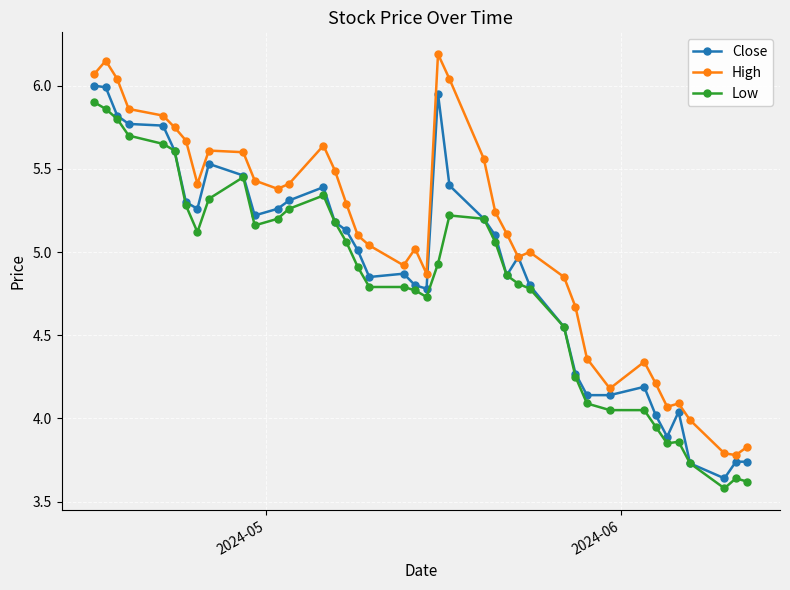

True or false: High and Low intersect in this chart.

False